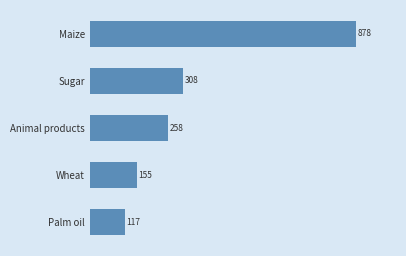

What is the maximum value shown in the chart?

878.5